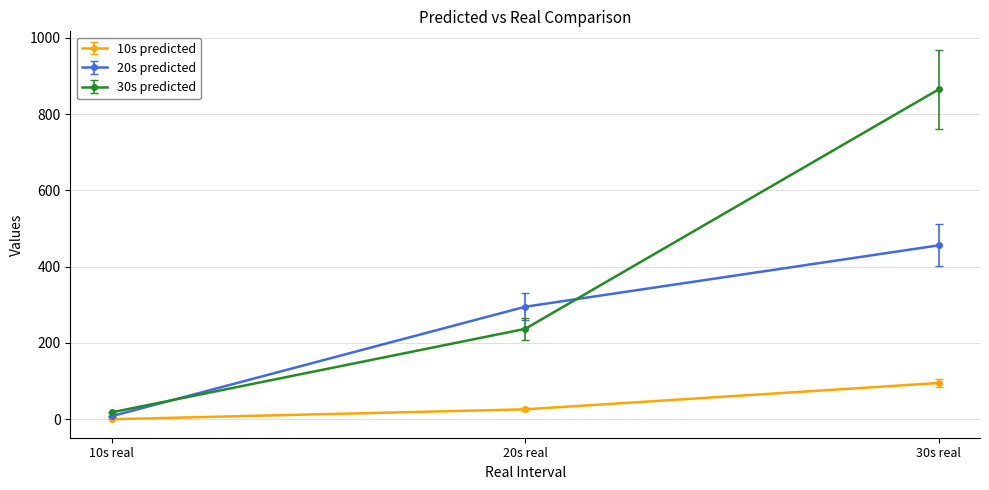

The 20s predicted series shows 164 at 30s real. True or false?

False